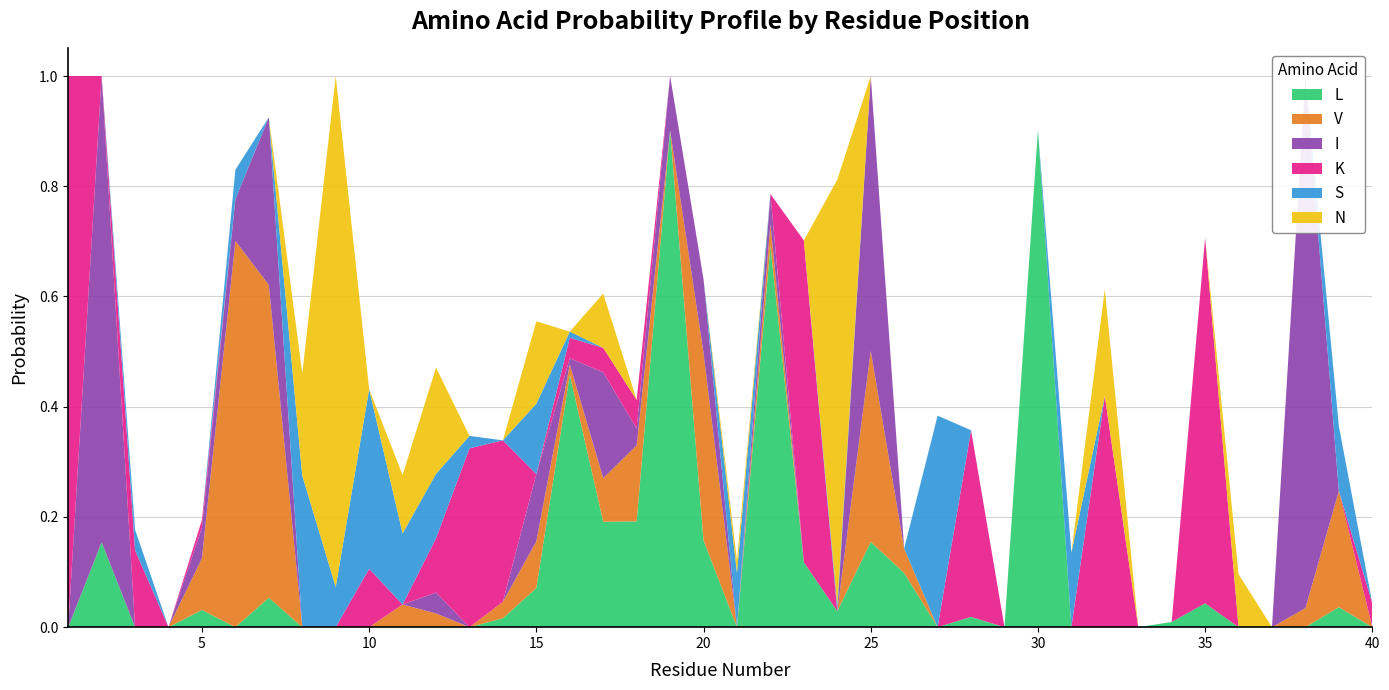

Reading left to right, list all the values displayed in this chart.

L: 1=0.0	2=0.2	3=0.0	4=0.0	5=0.0	6=0.0	7=0.1	8=0.0	9=0.0	10=0.0	11=0.0	12=0.0	13=0.0	14=0.0	15=0.1	16=0.5	17=0.2	18=0.2	19=0.9	20=0.2	21=0.0	22=0.7	23=0.1	24=0.0	25=0.2	26=0.1	27=0.0	28=0.0	29=0.0	30=0.9	31=0.0	32=0.0	33=0.0	34=0.0	35=0.0	36=0.0	37=0.0	38=0.0	39=0.0	40=0.0
V: 1=0.0	2=0.0	3=0.0	4=0.0	5=0.1	6=0.7	7=0.6	8=0.0	9=0.0	10=0.0	11=0.0	12=0.0	13=0.0	14=0.0	15=0.1	16=0.0	17=0.1	18=0.1	19=0.0	20=0.3	21=0.0	22=0.0	23=0.0	24=0.0	25=0.3	26=0.0	27=0.0	28=0.0	29=0.0	30=0.0	31=0.0	32=0.0	33=0.0	34=0.0	35=0.0	36=0.0	37=0.0	38=0.0	39=0.2	40=0.0
I: 1=0.0	2=0.8	3=0.0	4=0.0	5=0.1	6=0.1	7=0.3	8=0.0	9=0.0	10=0.0	11=0.0	12=0.0	13=0.0	14=0.0	15=0.1	16=0.0	17=0.2	18=0.0	19=0.1	20=0.1	21=0.0	22=0.1	23=0.0	24=0.0	25=0.5	26=0.0	27=0.0	28=0.0	29=0.0	30=0.0	31=0.0	32=0.0	33=0.0	34=0.0	35=0.0	36=0.0	37=0.0	38=1.0	39=0.0	40=0.0
K: 1=1.0	2=0.0	3=0.1	4=0.0	5=0.0	6=0.0	7=0.0	8=0.0	9=0.0	10=0.1	11=0.0	12=0.1	13=0.3	14=0.3	15=0.0	16=0.0	17=0.0	18=0.1	19=0.0	20=0.0	21=0.0	22=0.0	23=0.6	24=0.0	25=0.0	26=0.0	27=0.0	28=0.3	29=0.0	30=0.0	31=0.0	32=0.4	33=0.0	34=0.0	35=0.7	36=0.0	37=0.0	38=0.0	39=0.0	40=0.0
S: 1=0.0	2=0.0	3=0.0	4=0.0	5=0.0	6=0.1	7=0.0	8=0.3	9=0.1	10=0.3	11=0.1	12=0.1	13=0.0	14=0.0	15=0.1	16=0.0	17=0.0	18=0.0	19=0.0	20=0.0	21=0.1	22=0.0	23=0.0	24=0.0	25=0.0	26=0.0	27=0.4	28=0.0	29=0.0	30=0.0	31=0.1	32=0.0	33=0.0	34=0.0	35=0.0	36=0.0	37=0.0	38=0.0	39=0.1	40=0.0
N: 1=0.0	2=0.0	3=0.0	4=0.0	5=0.0	6=0.0	7=0.0	8=0.2	9=0.9	10=0.0	11=0.1	12=0.2	13=0.0	14=0.0	15=0.1	16=0.0	17=0.1	18=0.0	19=0.0	20=0.0	21=0.0	22=0.0	23=0.0	24=0.8	25=0.0	26=0.0	27=0.0	28=0.0	29=0.0	30=0.0	31=0.0	32=0.2	33=0.0	34=0.0	35=0.0	36=0.1	37=0.0	38=0.0	39=0.0	40=0.0